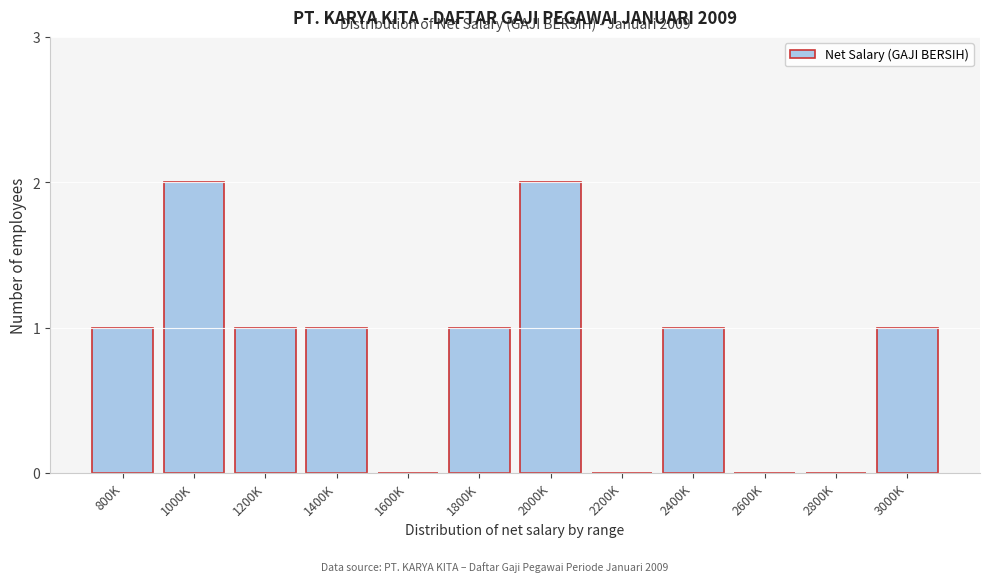

Reading left to right, list all the values displayed in this chart.

800K=1	1000K=2	1200K=1	1400K=1	1600K=0	1800K=1	2000K=2	2200K=0	2400K=1	2600K=0	2800K=0	3000K=1